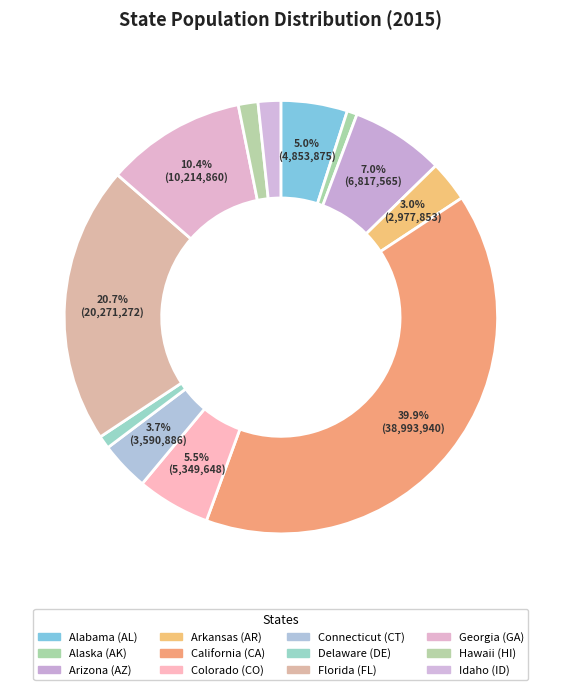

Which has a higher value, California (CA) or Hawaii (HI)?

California (CA)